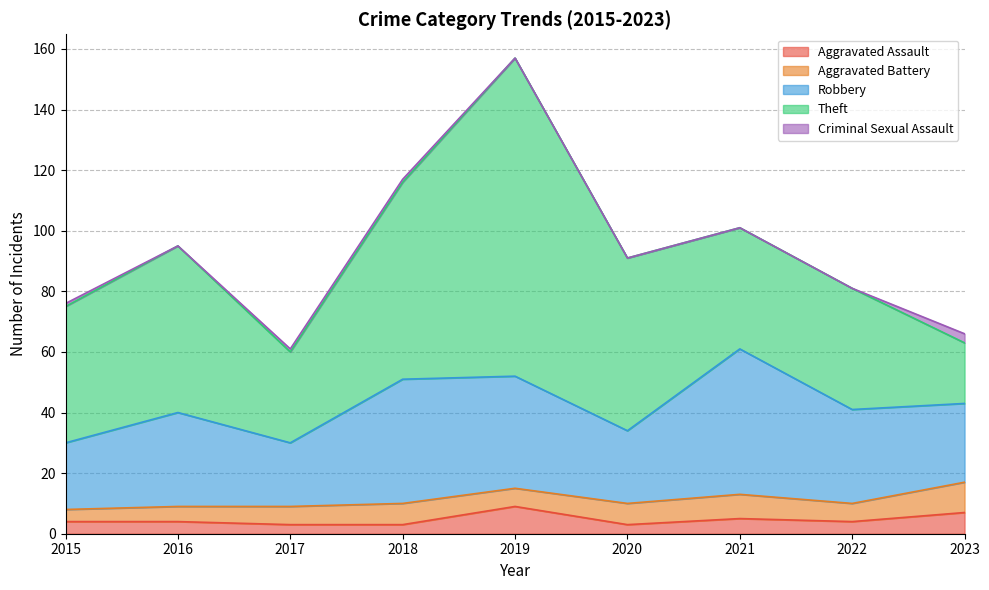

True or false: Aggravated Assault has more than 1 points higher than both neighbors.

True